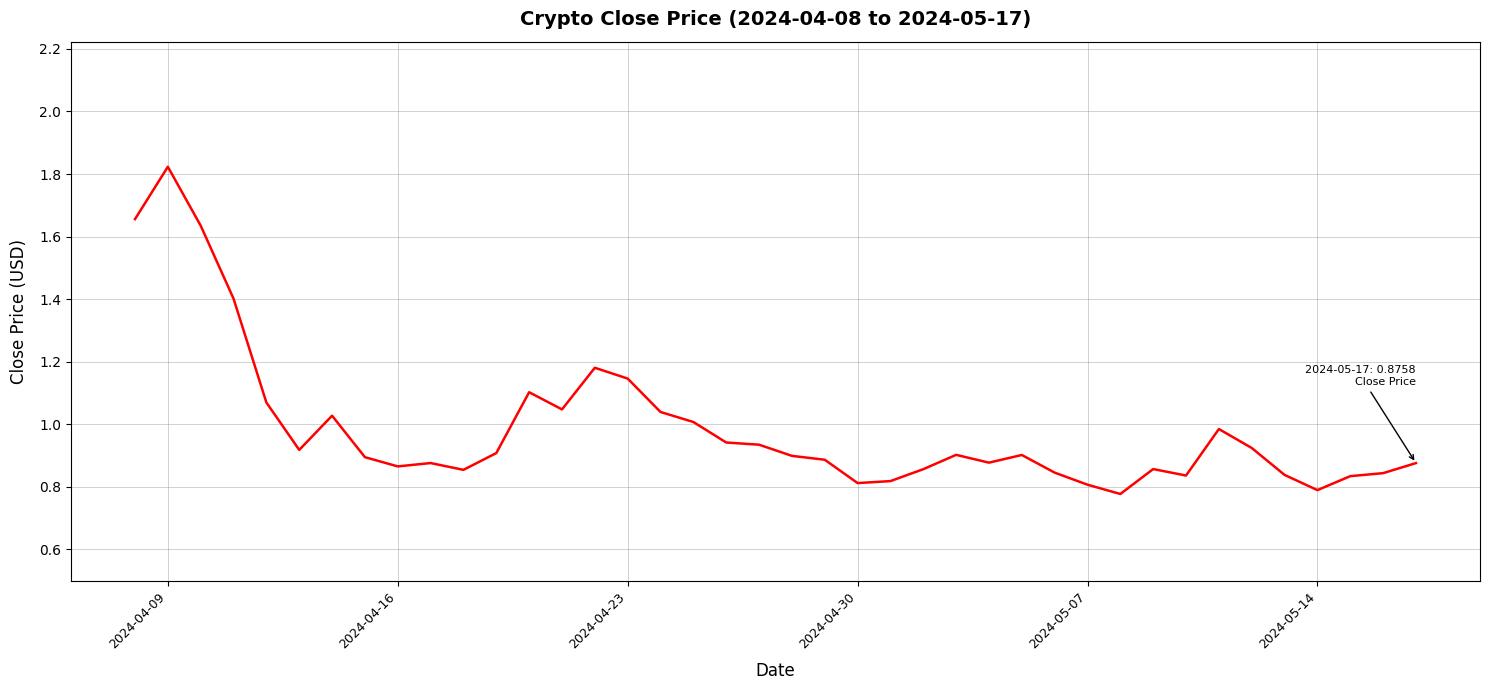

Does the chart have visible grid lines?

Yes